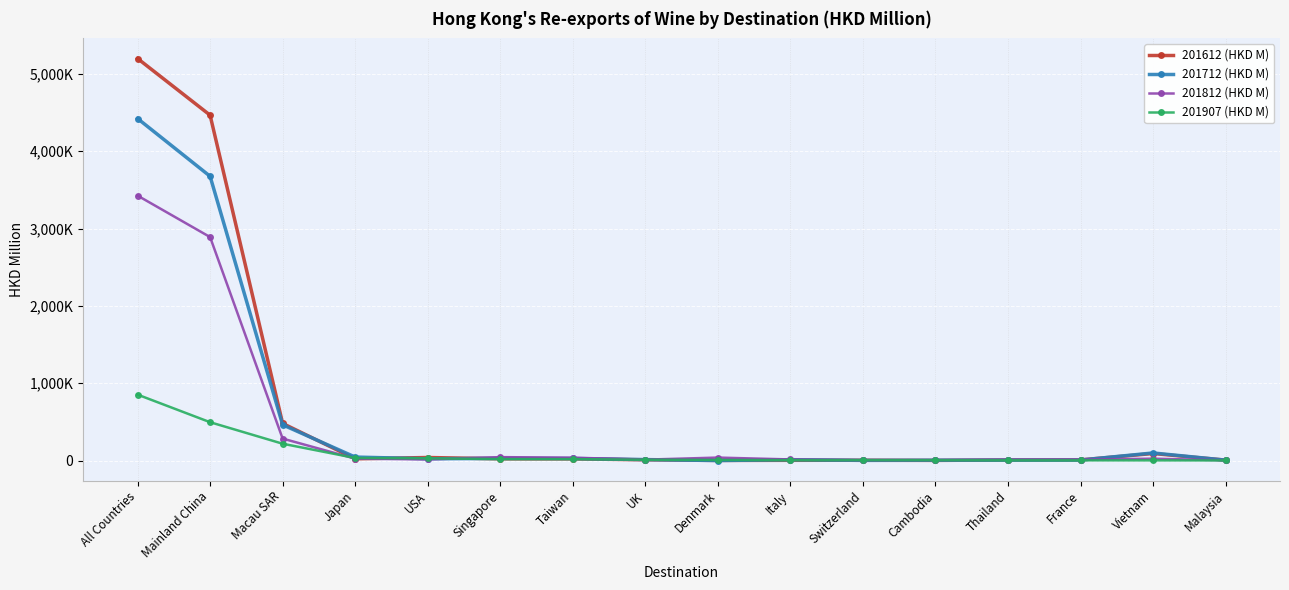

True or false: 201907 (HKD M) and 201712 (HKD M) cross at least once.

True